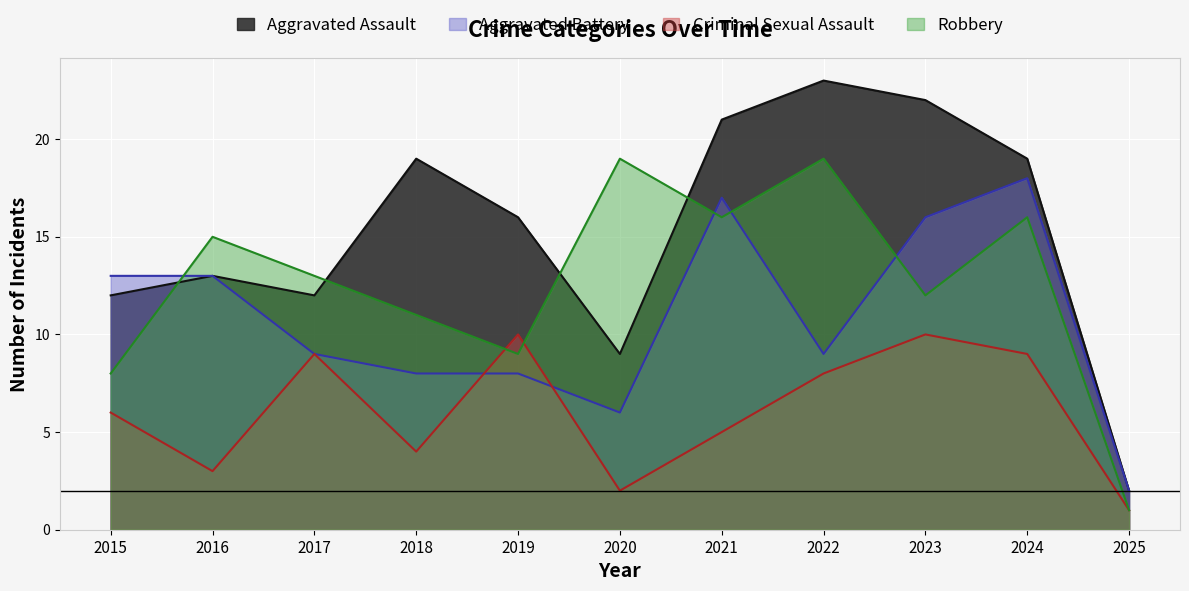

Which series has the largest total across all categories?

Aggravated Assault